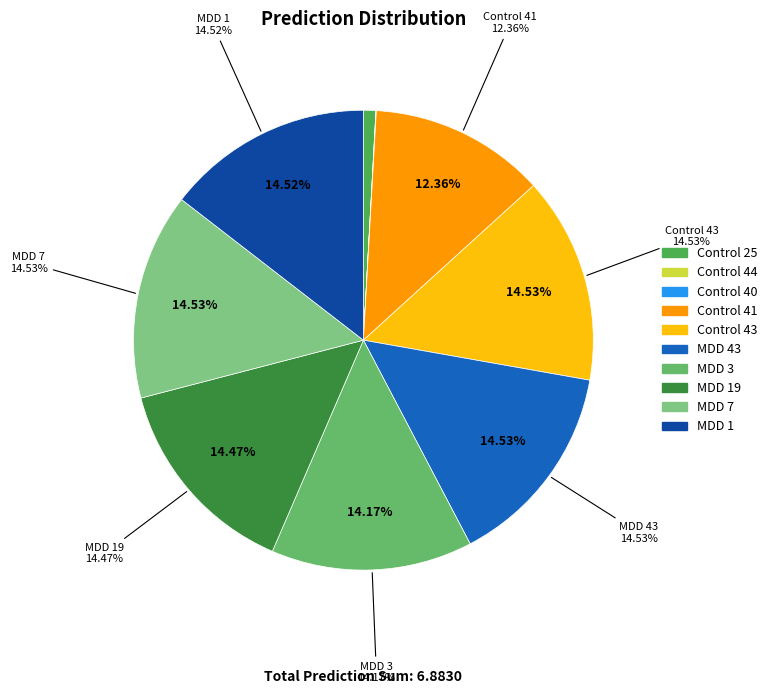

Which category has the biggest portion of the pie?

MDD 7